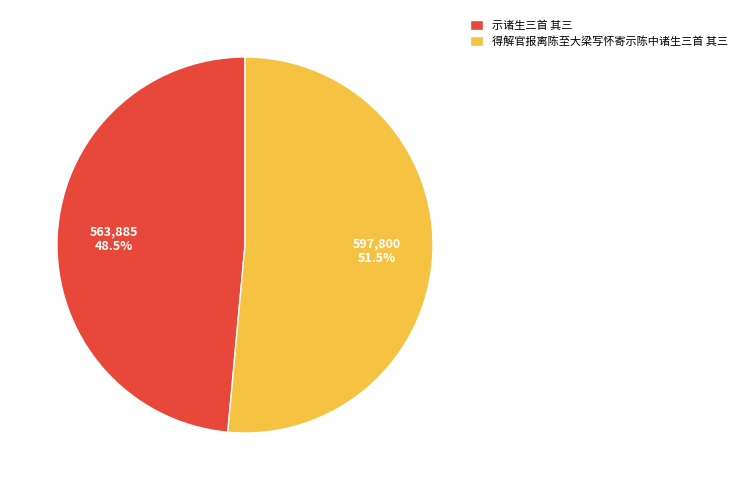

To the nearest percent, what is the average slice percentage?

50%